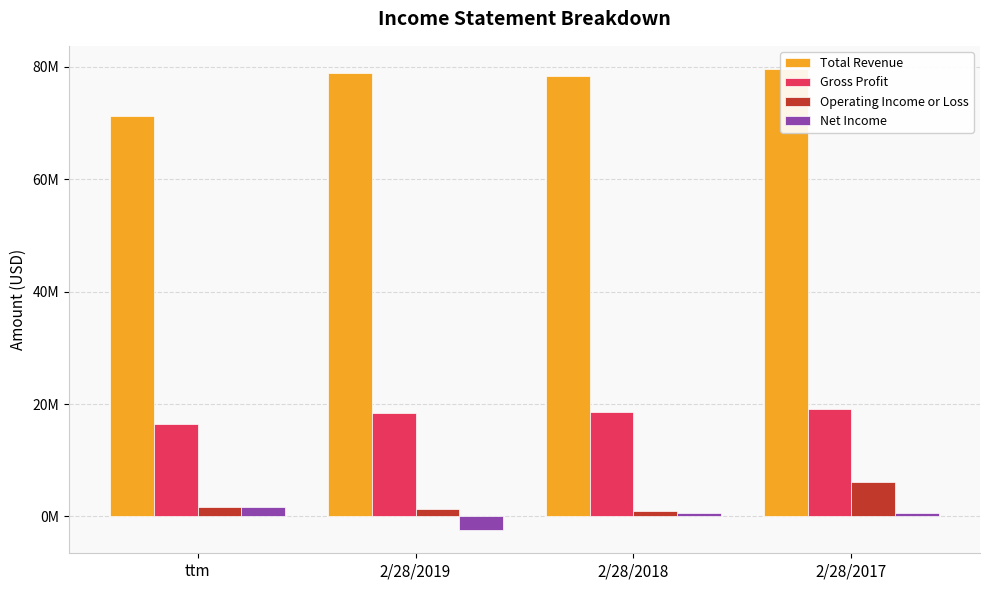

What is the difference between the highest and lowest values at ttm?

69625000